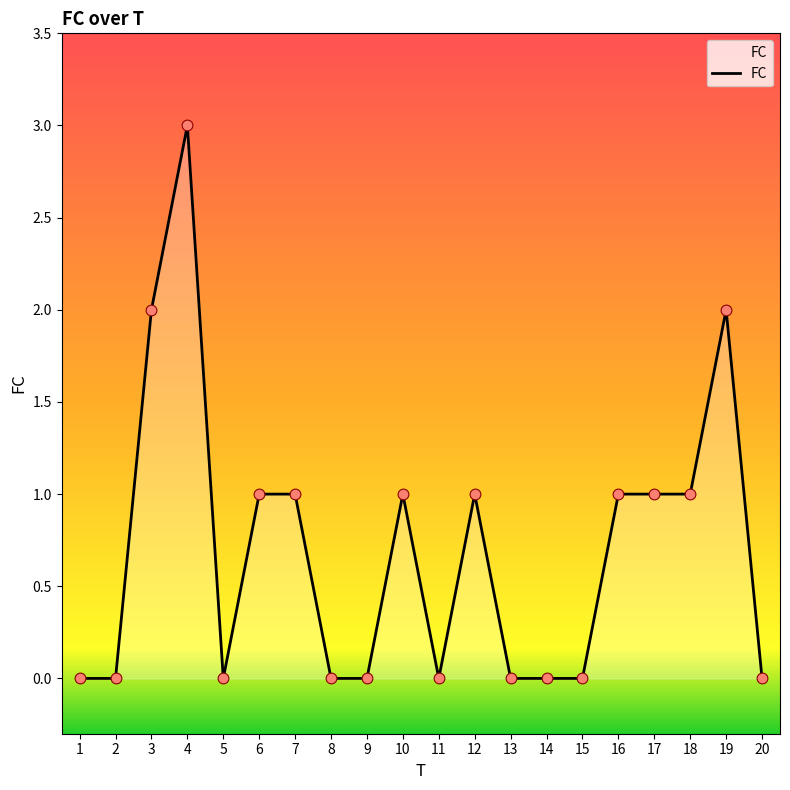

What is the ratio of the value at 4 to the value at 7?

3.0